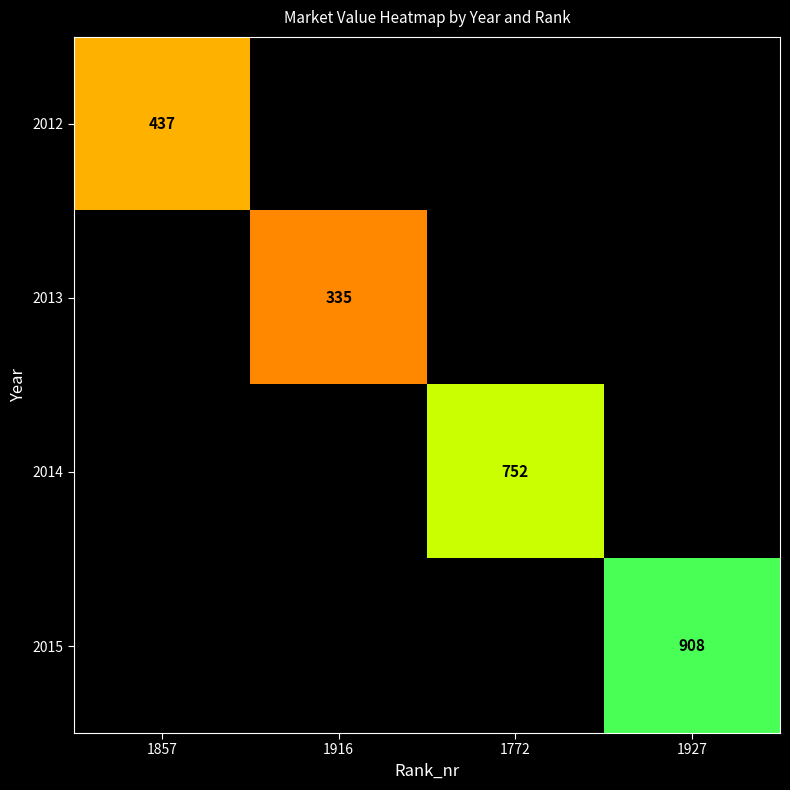

How many categories are shown in the chart?

4